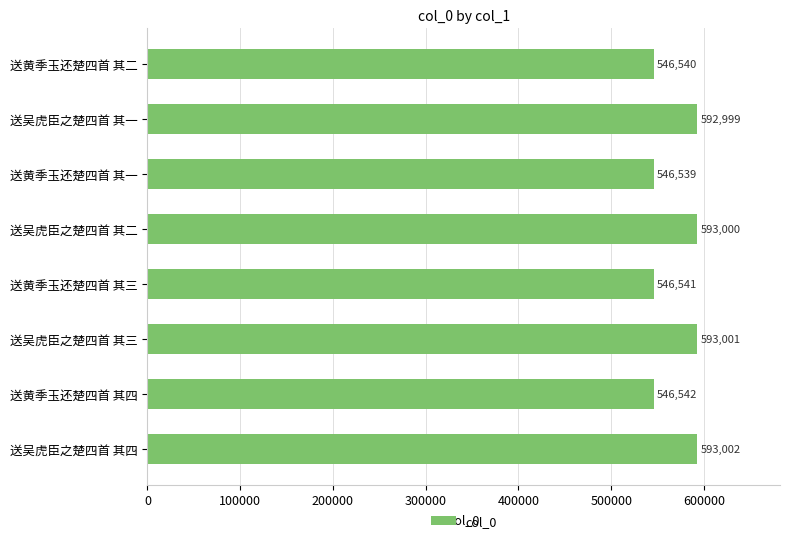

What is the sum of all values?

4558164